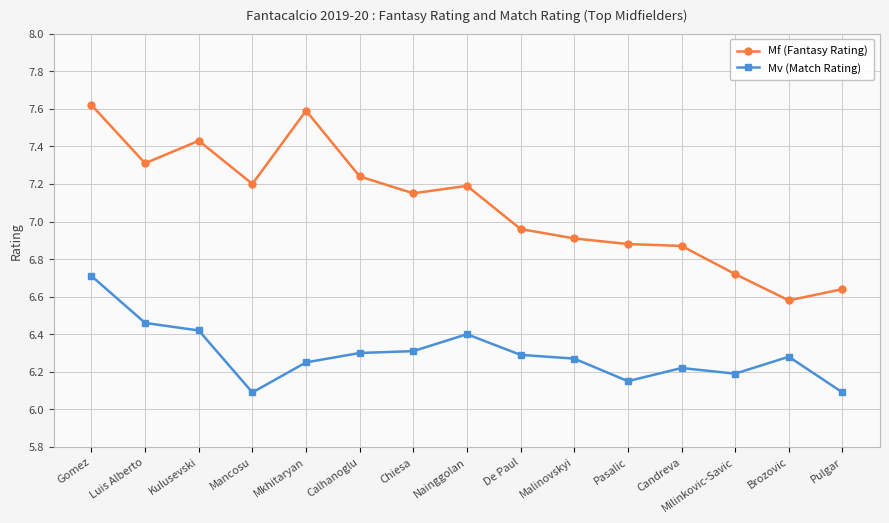

What position from the right is Kulusevski?

13